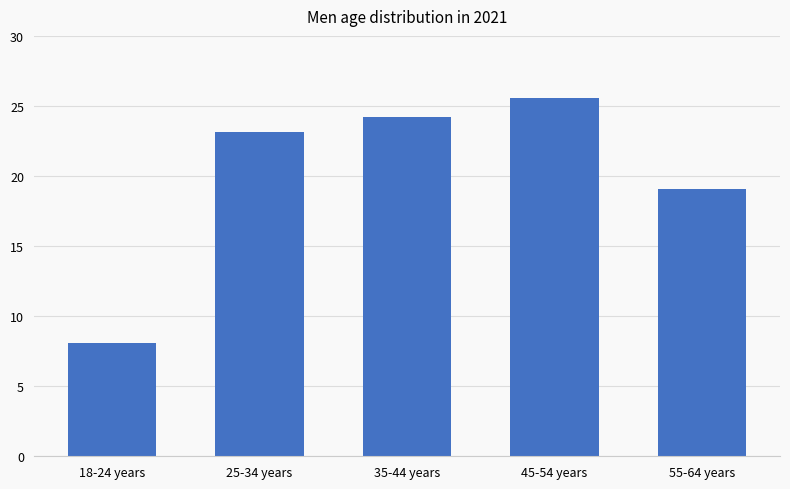

What is the label of the 5th bar from the left?

55-64 years